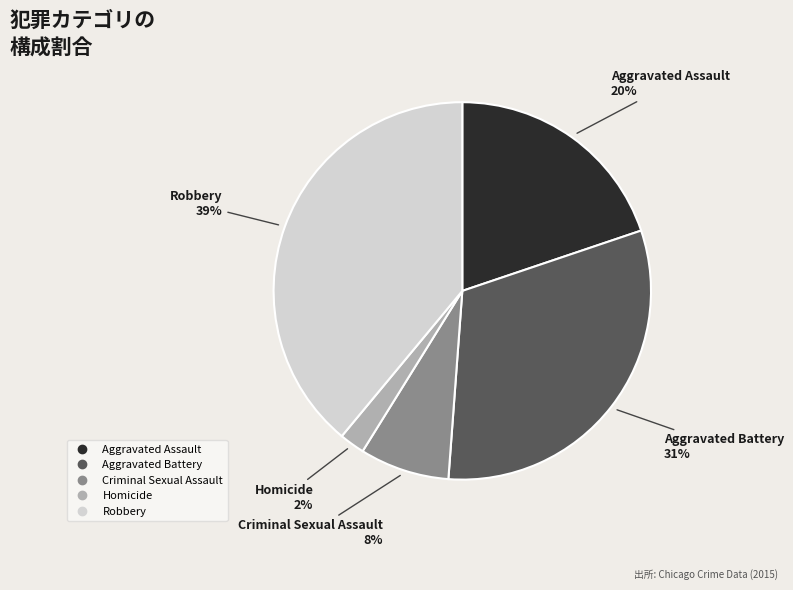

Does Robbery account for over 50% of the chart?

No